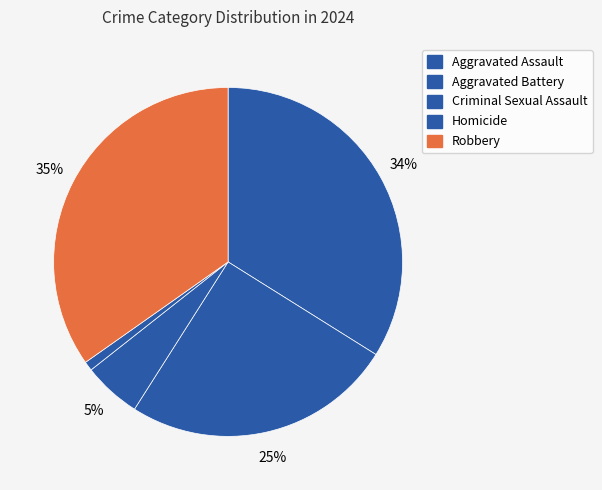

Combined, do Aggravated Assault and Homicide account for over 50%?

No